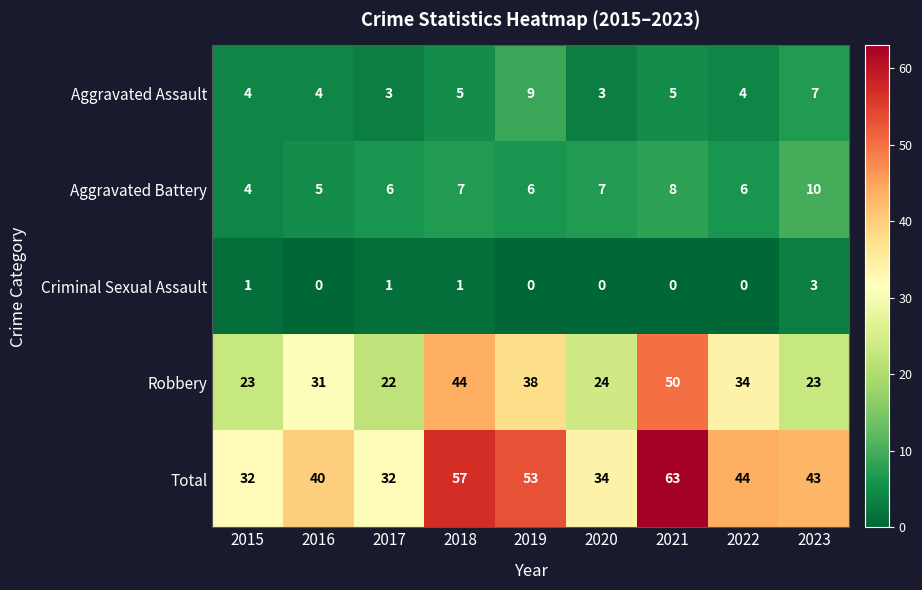

Count the number of data series in this chart.

5